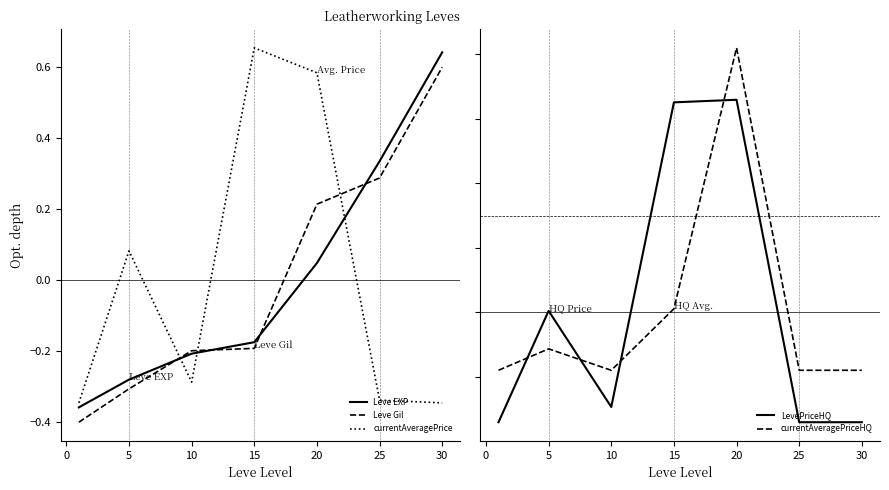

Which series has the largest total across all categories?

Leve Gil